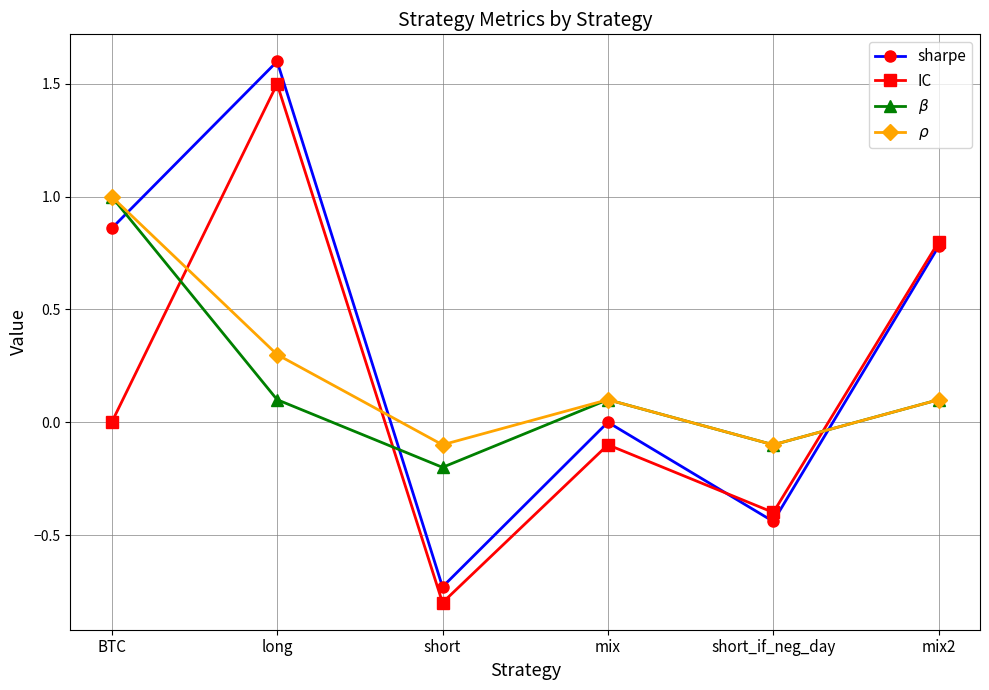

What is the sum of the sharpe values at mix2 and short_if_neg_day?

0.3